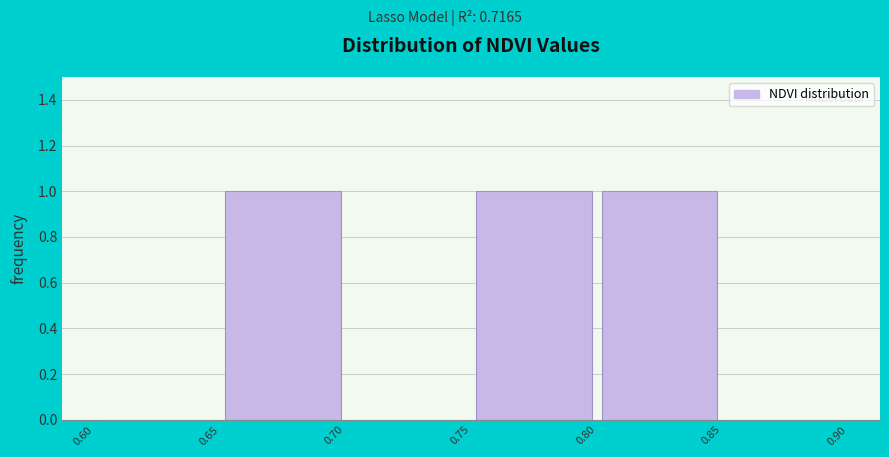

Reading left to right, transcribe this chart: for each bar, give the range it covers on the x-axis and its height. The values are not printed on the chart, so give them approximately, as read against the axis.

0.60 to 0.65: 0
0.65 to 0.70: 1
0.70 to 0.75: 0
0.75 to 0.80: 1
0.80 to 0.85: 1
0.85 to 0.90: 0